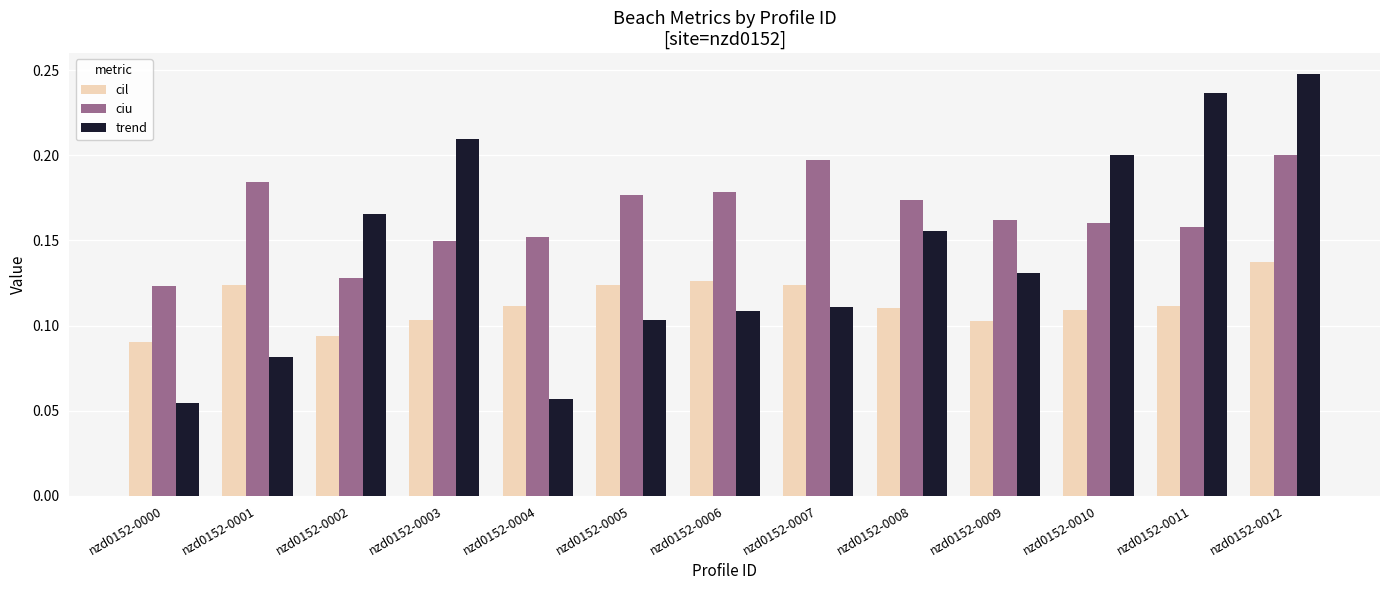

Which series has the widest spread of values?

trend